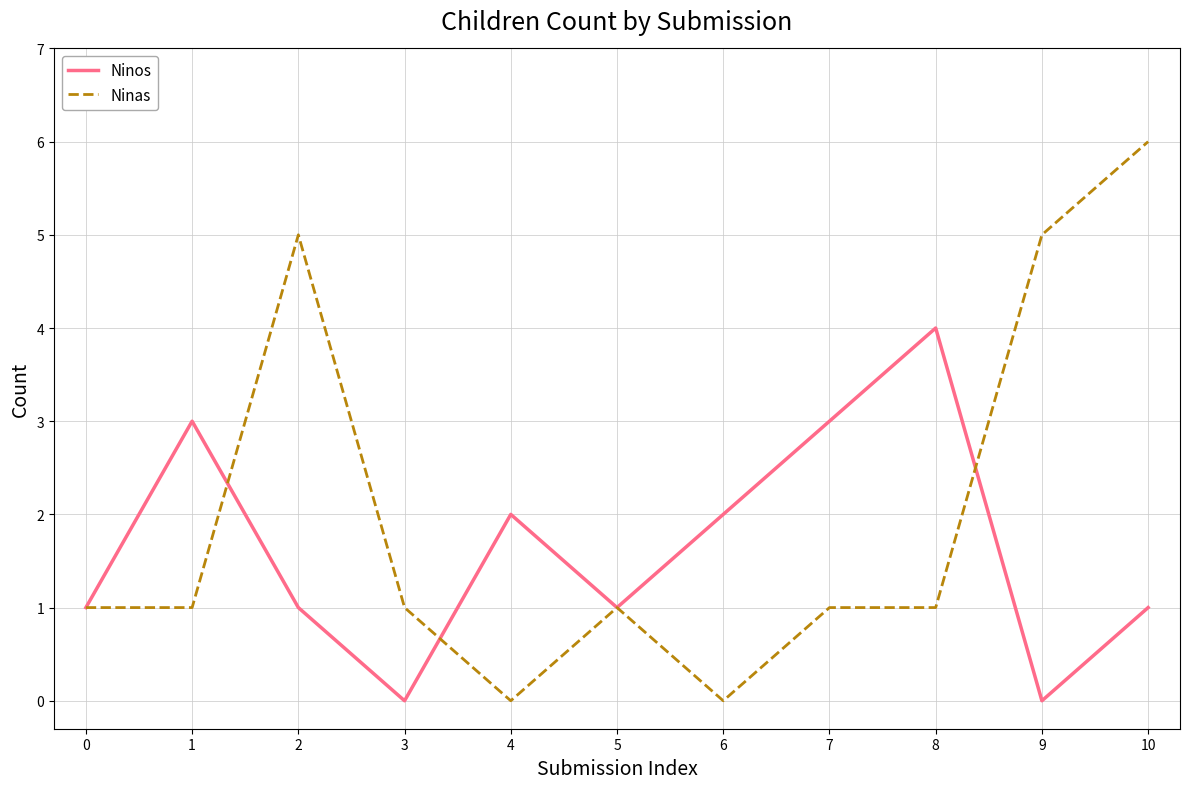

After their last crossing, which series has the higher values: Ninos or Ninas?

Ninas